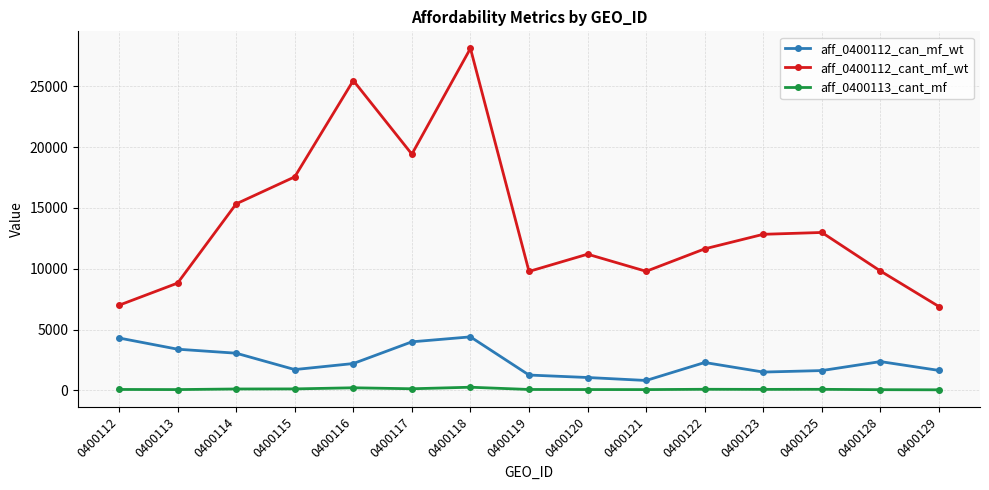

The aff_0400113_cant_mf series shows 45 at 0400129. True or false?

True